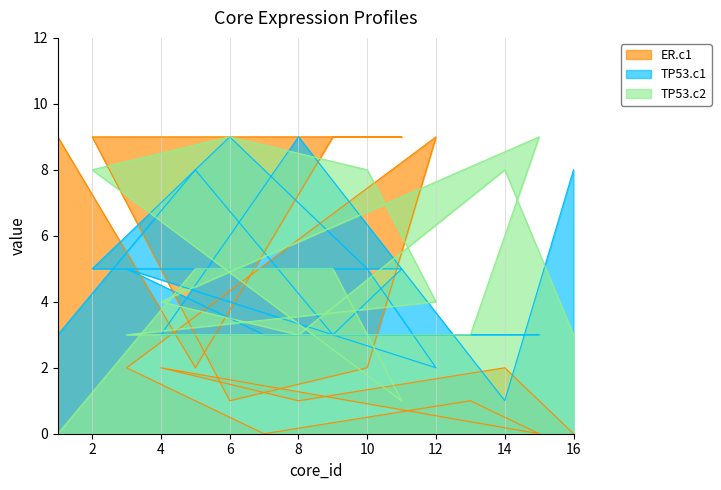

Between which two adjacent categories do ER.c1 and TP53.c1 first intersect?

1 and 5